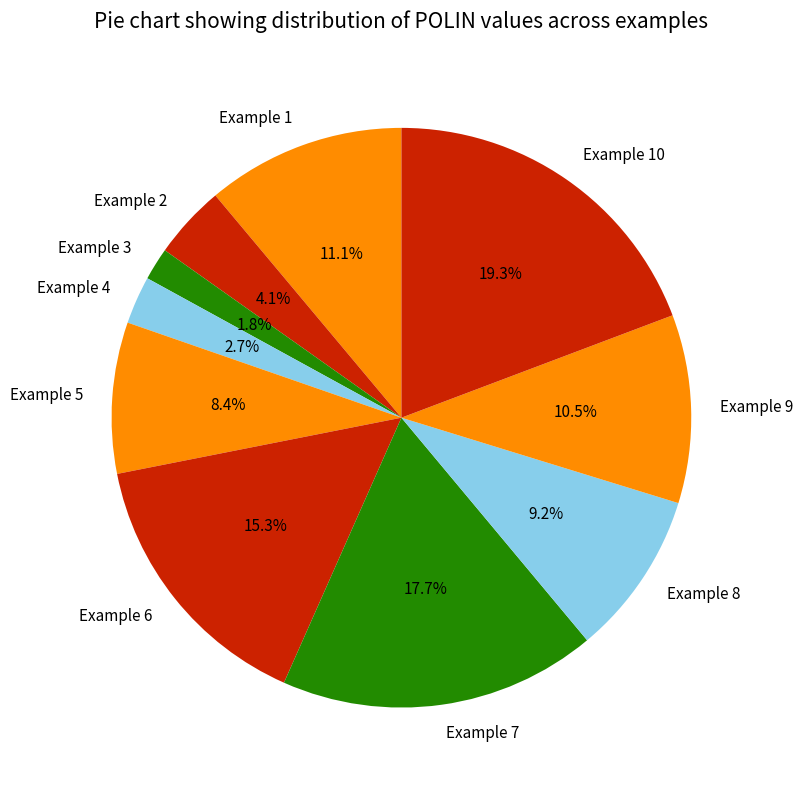

Is it true that Example 1 is 11% of the pie?

True